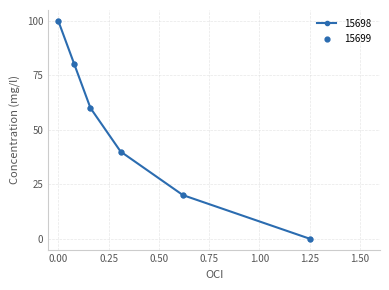

What is the sum of all values?

300